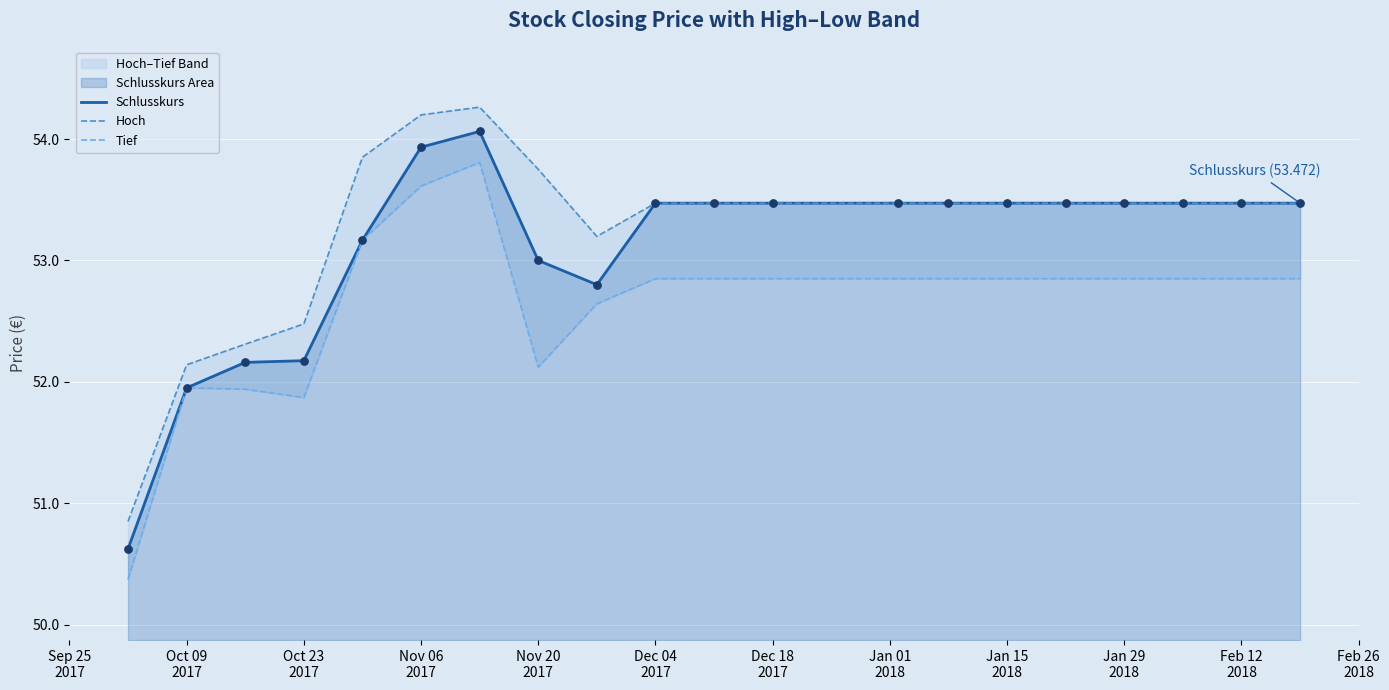

At how many categories does at least one series exceed 52?

19